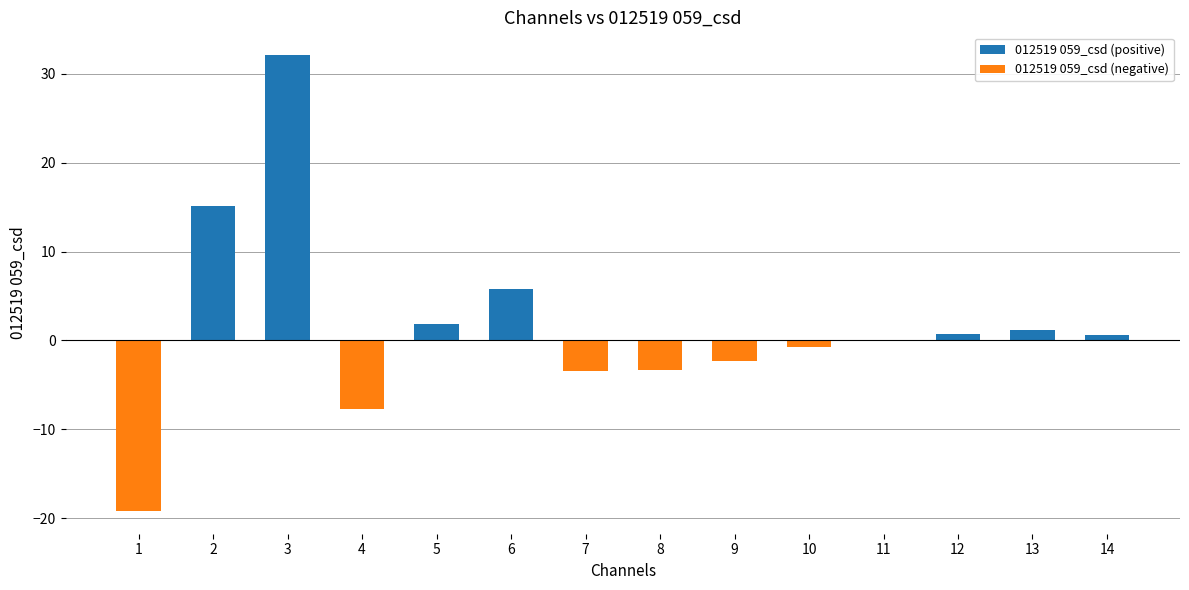

Which series has the widest spread of values?

012519 059_csd (positive)